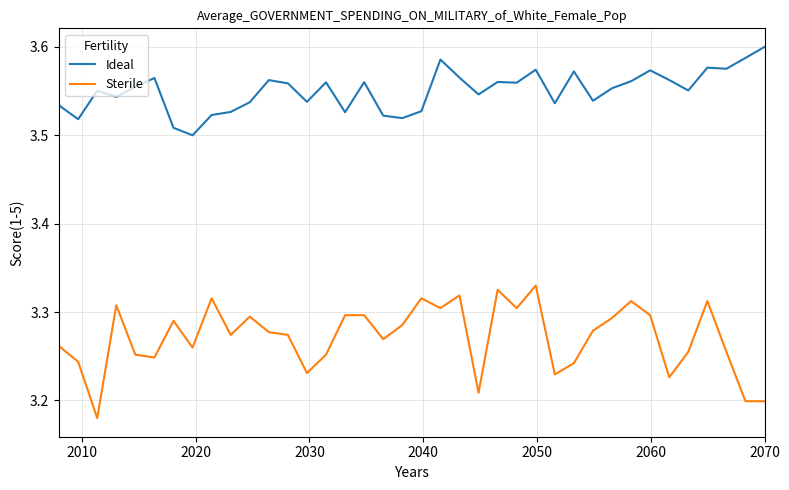

List the series in order of their peak value, highest first.

Ideal, Sterile